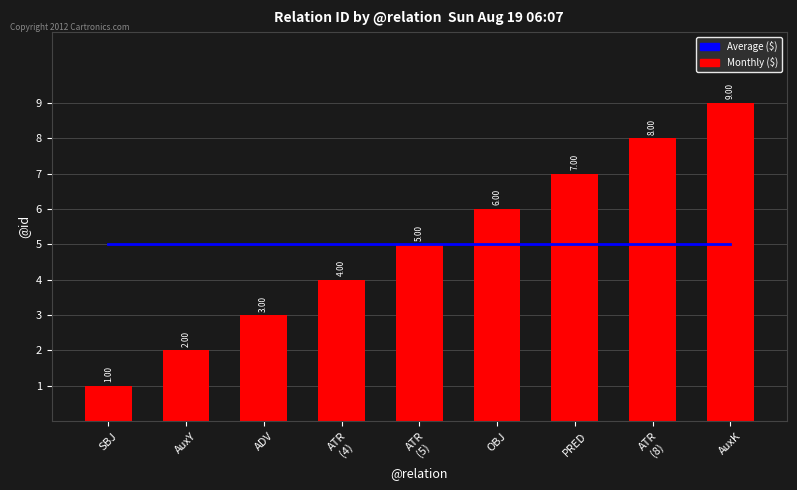

Which label corresponds to the largest value in the chart?

AuxK